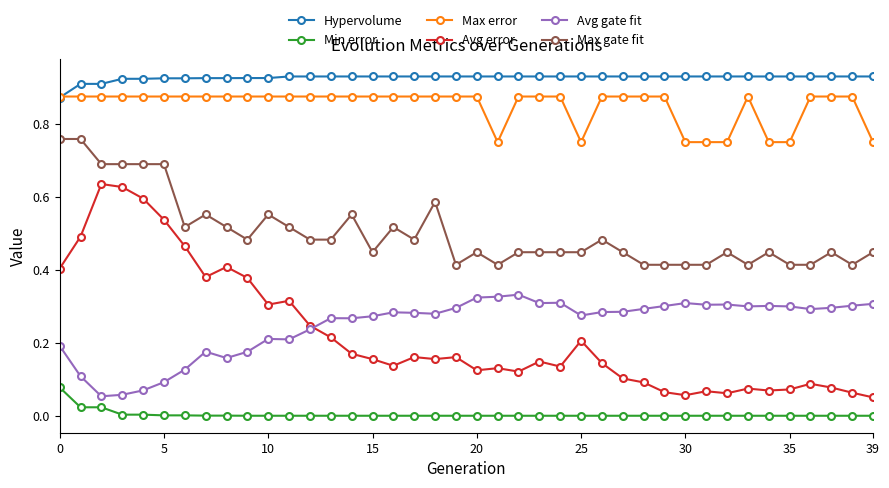

Which series has the largest total across all categories?

Hypervolume